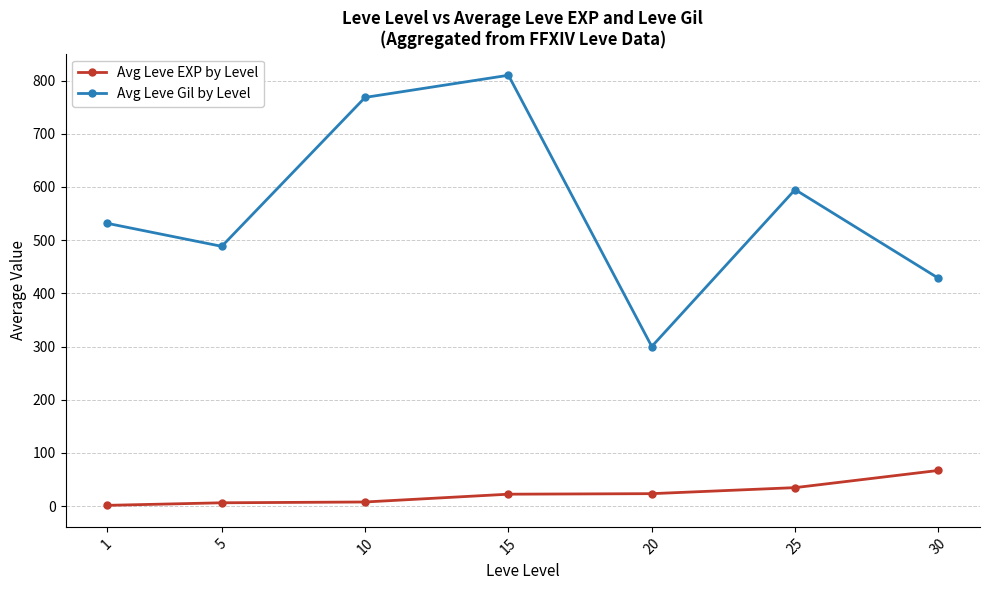

True or false: Avg Leve EXP by Level and Avg Leve Gil by Level intersect in this chart.

False